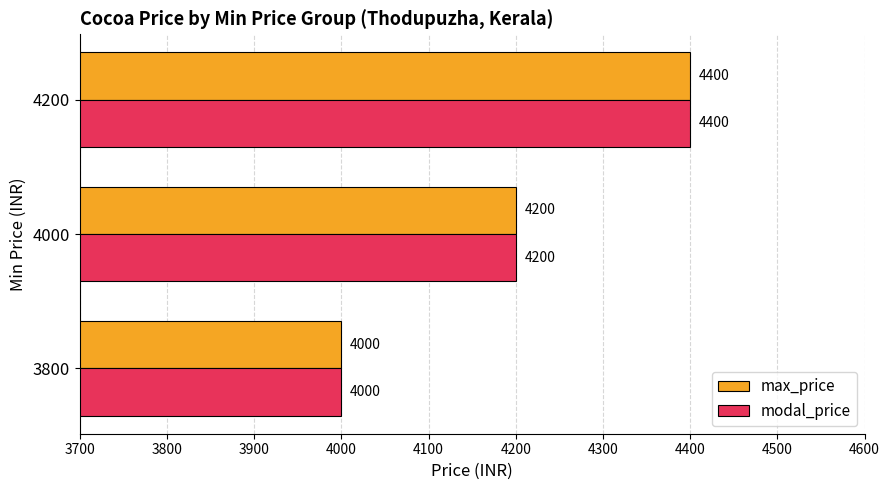

What are all the series names shown in the legend?

max_price, modal_price